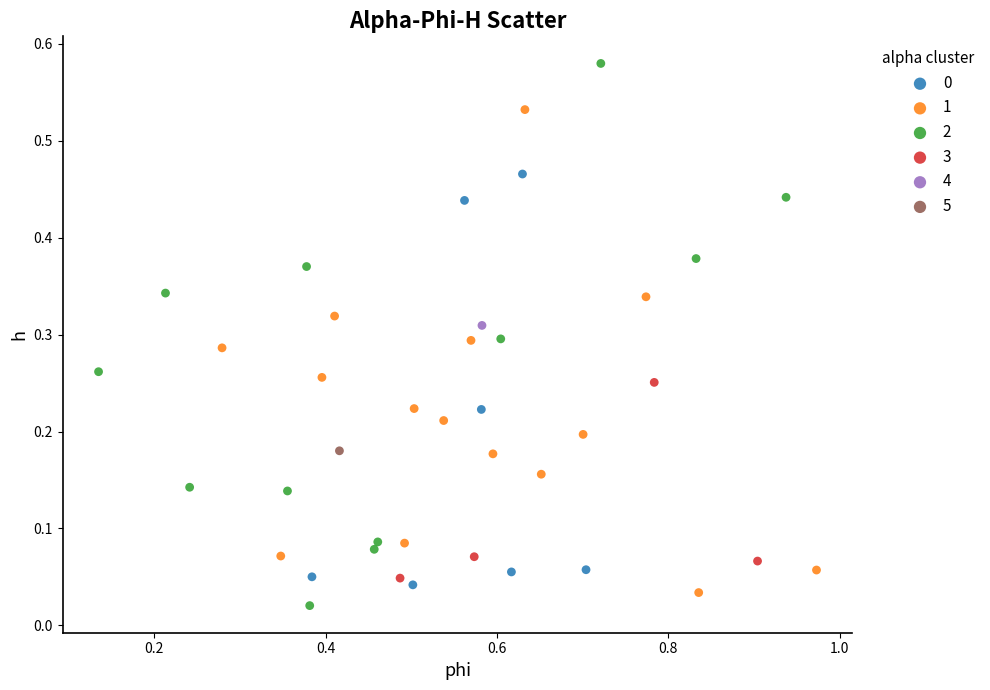

Which series reaches the maximum Y coordinate?

2